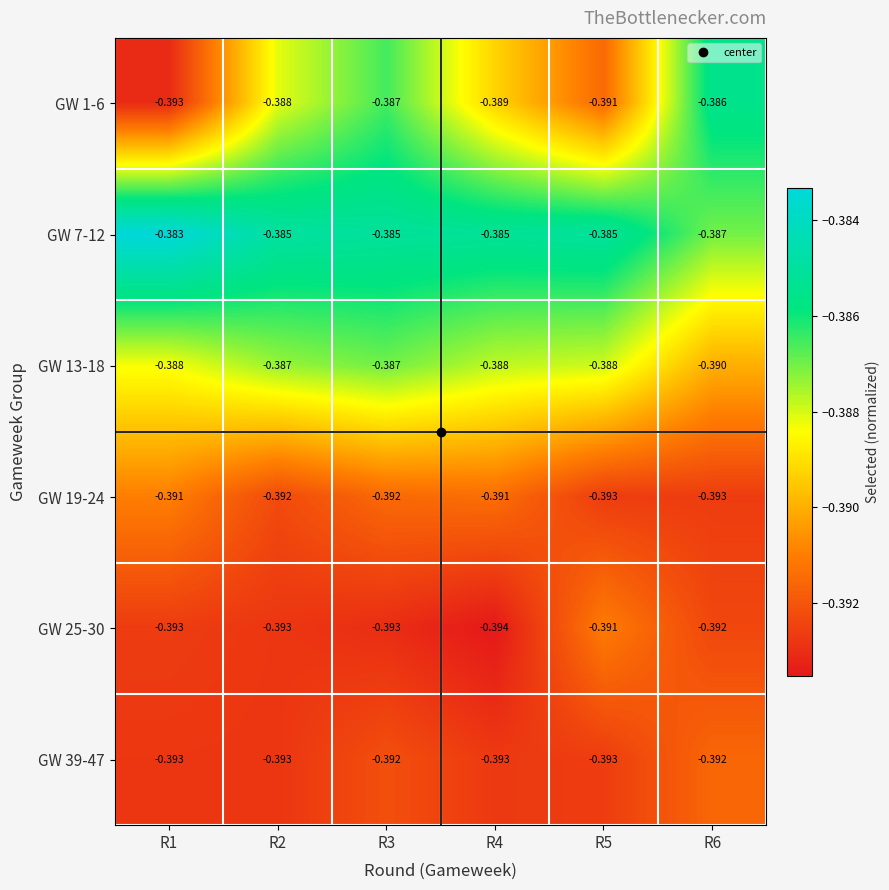

At which category does the chart reach its minimum across all series?

R4